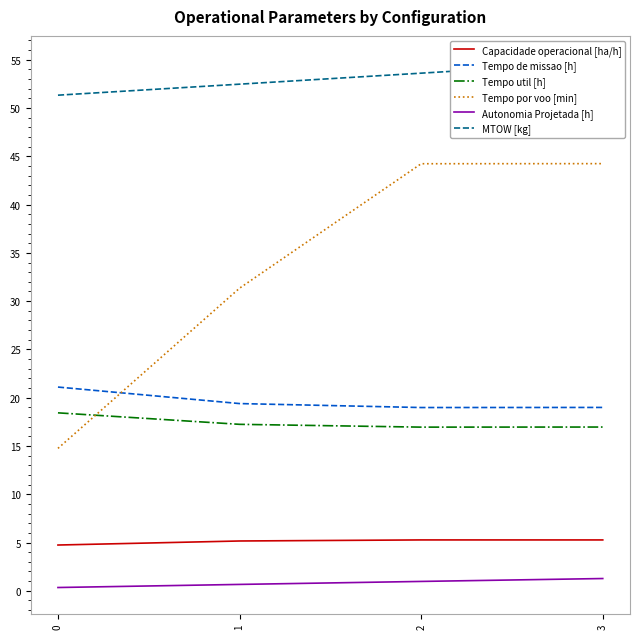

True or false: Tempo util [h] and Tempo de missao [h] cross at least once.

False